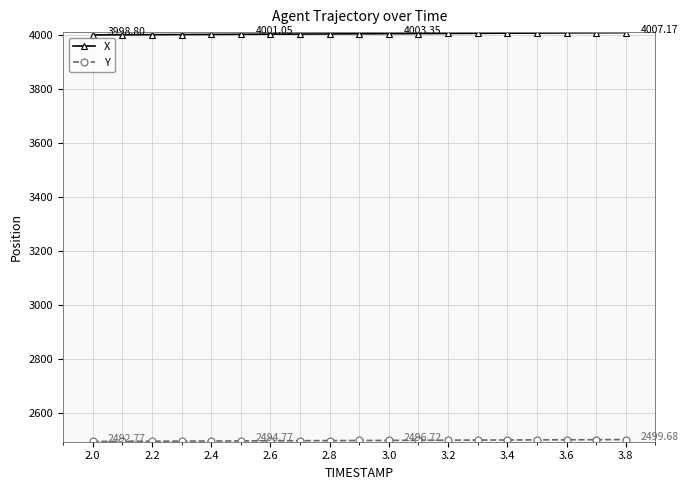

At how many categories does at least one series exceed 3311?

19